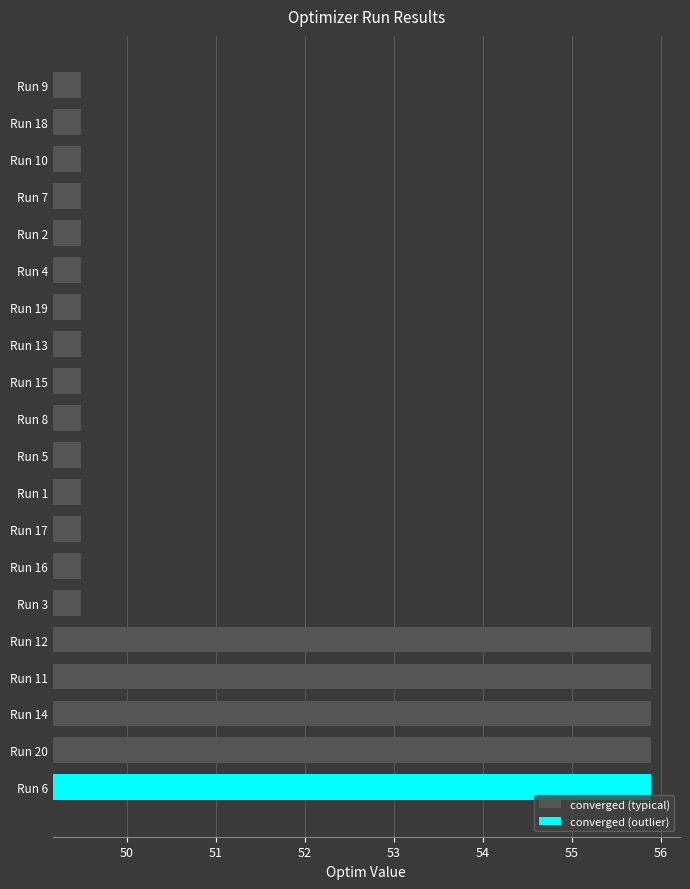

True or false: the data shows 33.2 at Run 8.

False